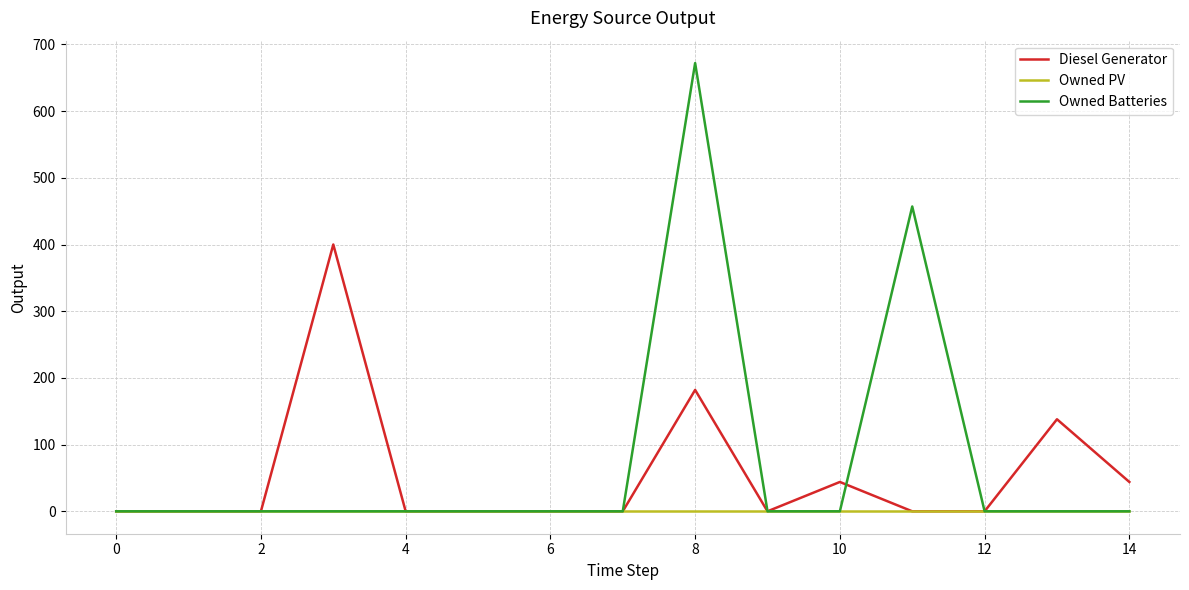

Reading left to right, list all the values displayed in this chart.

Diesel Generator: 0	0	0	400	0	0	0	0	182	0	44	0	0	138	44
Owned PV: 0	0	0	0	0	0	0	0	0	0	0	0	0	0	0
Owned Batteries: 0	0	0	0	0	0	0	0	672	0	0	457	0	0	0